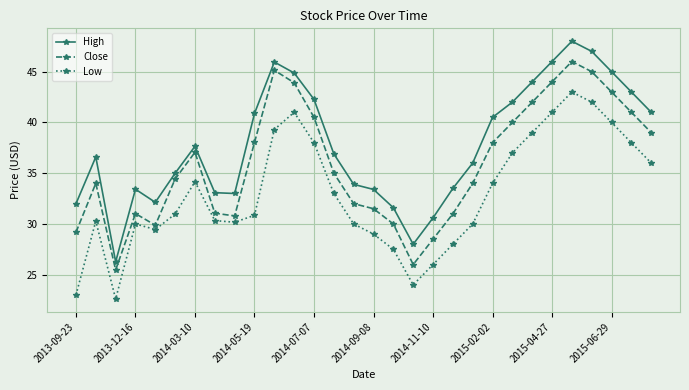

Rank the series by their maximum value, from lowest to highest.

Low, Close, High